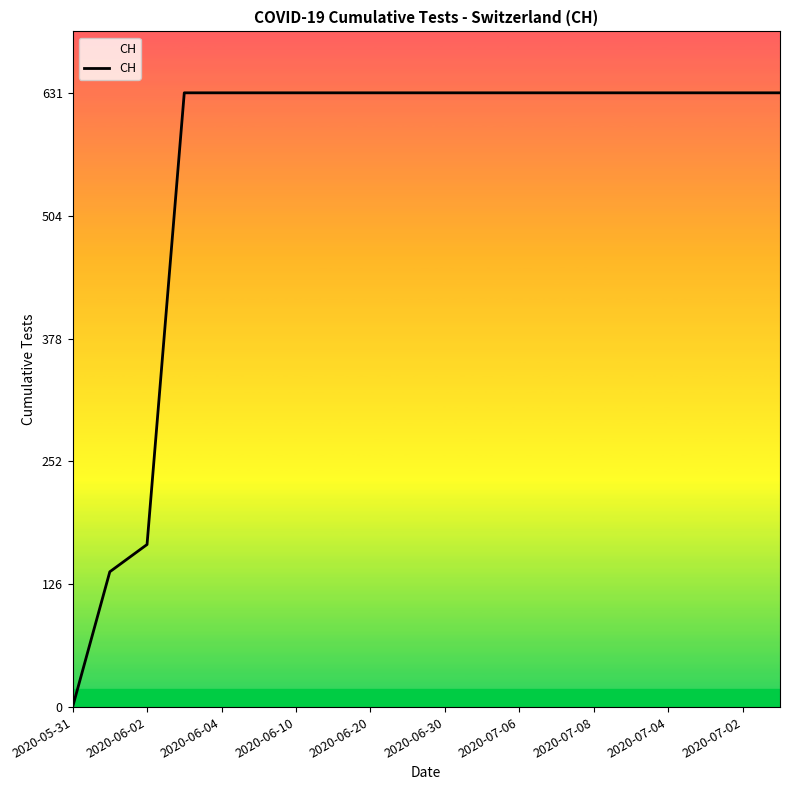

What is the greatest value displayed?

631